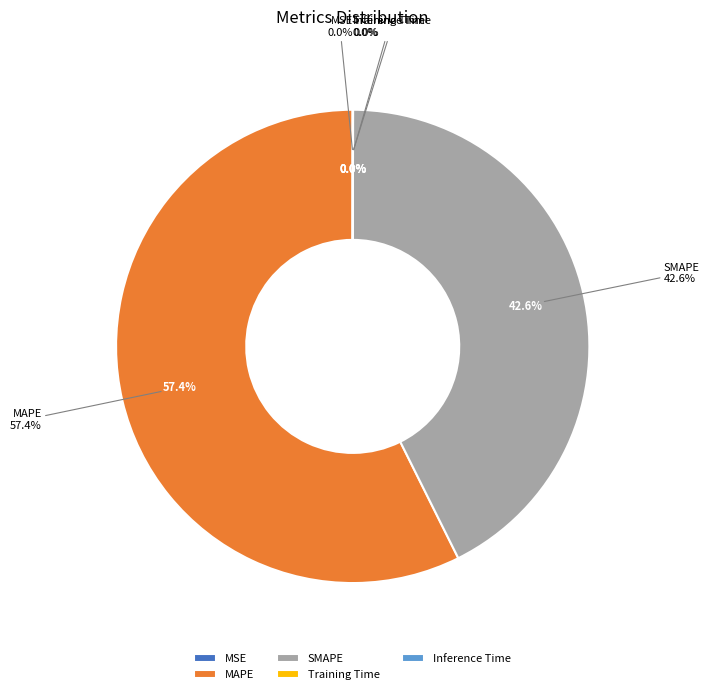

Which category has the biggest portion of the pie?

MAPE